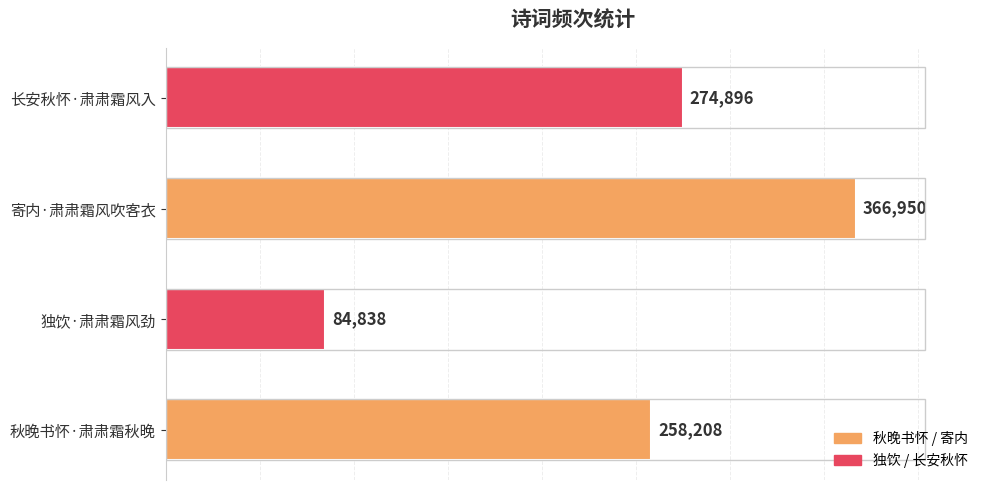

How many bars are there in total?

4